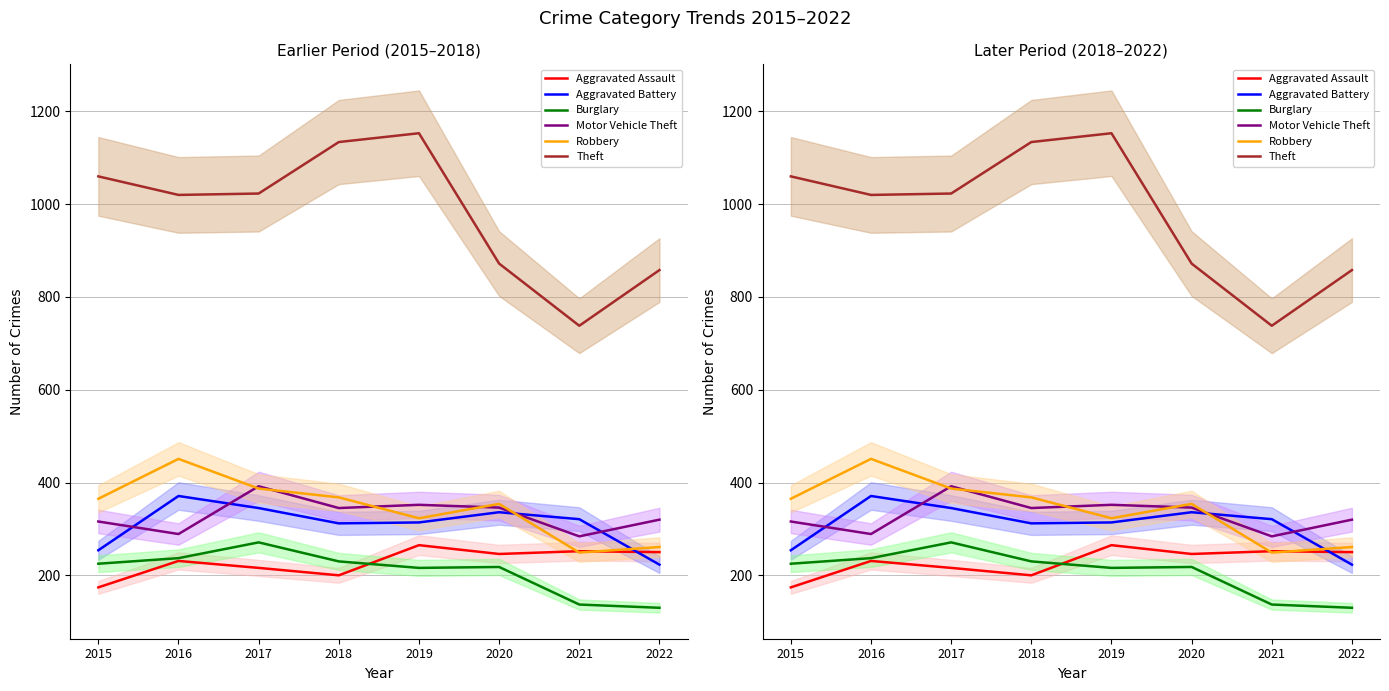

What value does the Aggravated Assault series have at 2022, to the nearest 10?

250